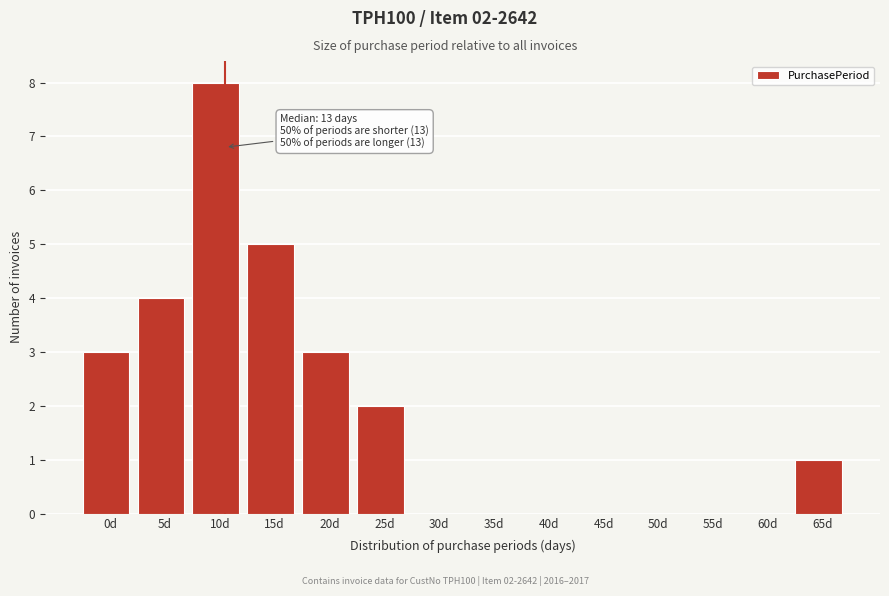

Reading left to right, what are all the values shown in this chart?

0d=3	5d=4	10d=8	15d=5	20d=3	25d=2	30d=0	35d=0	40d=0	45d=0	50d=0	55d=0	60d=0	65d=1